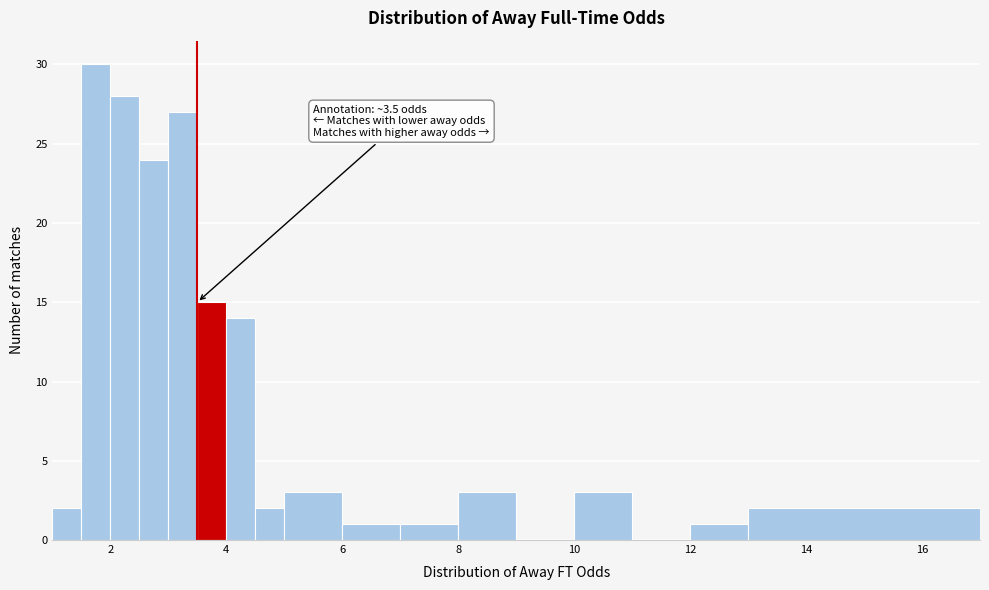

Around what value on the x-axis is the tallest bar? Give the approximate position of its centre, as read against the axis.

1.8